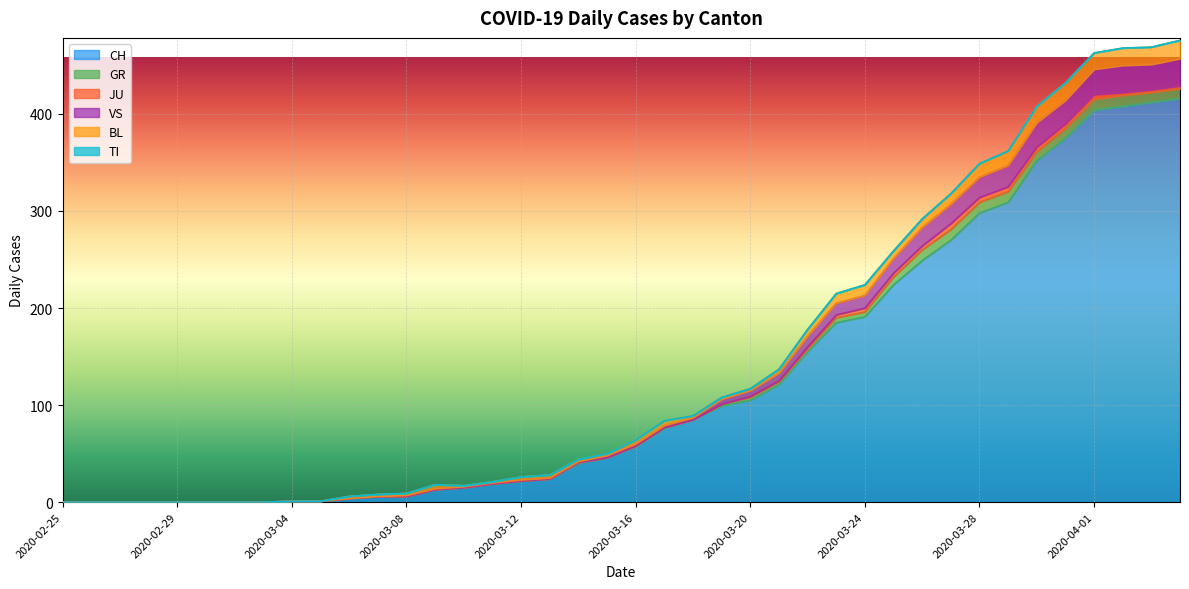

Between 2020-03-17 and 2020-03-27, which series saw the biggest shift?

CH